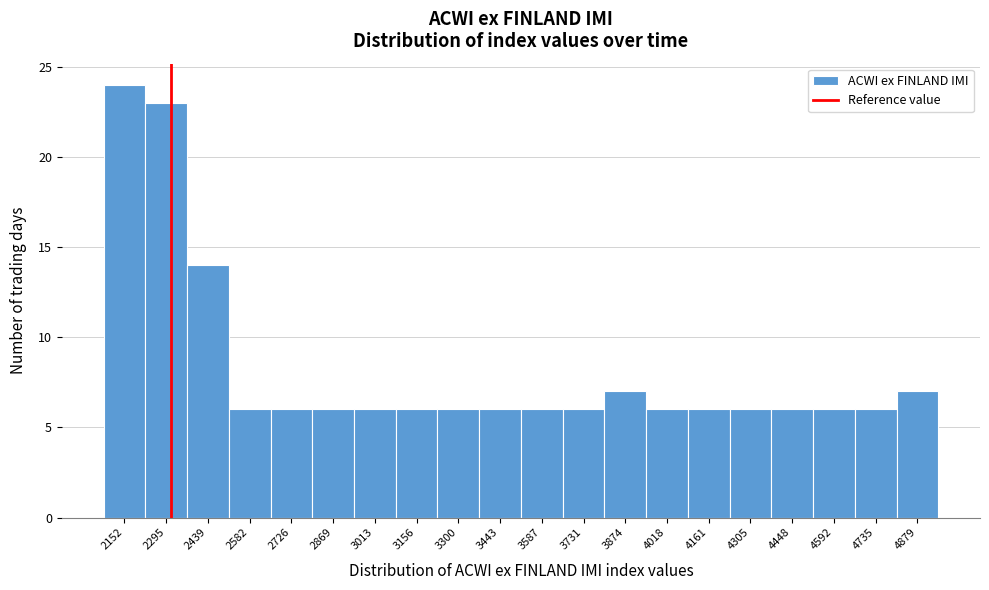

Reading left to right, transcribe this chart: for each bar, give the range it covers on the x-axis and its height. Neither the bar edges nor the heights are printed on the chart, so give them approximately, as read against the axes.

2080 to 2220: 24
2220 to 2360: 23
2360 to 2520: 14
2520 to 2660: 6
2660 to 2800: 6
2800 to 2940: 6
2940 to 3080: 6
3080 to 3220: 6
3220 to 3380: 6
3380 to 3520: 6
3520 to 3660: 6
3660 to 3800: 6
3800 to 3940: 7
3940 to 4080: 6
4080 to 4240: 6
4240 to 4380: 6
4380 to 4520: 6
4520 to 4660: 6
4660 to 4800: 6
4800 to 4960: 7